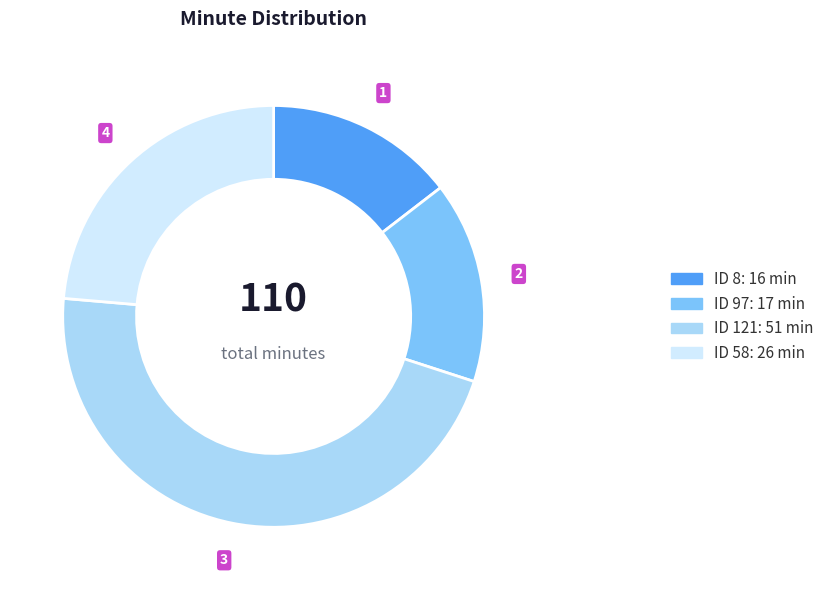

Is there any slice that represents more than half of the pie?

No